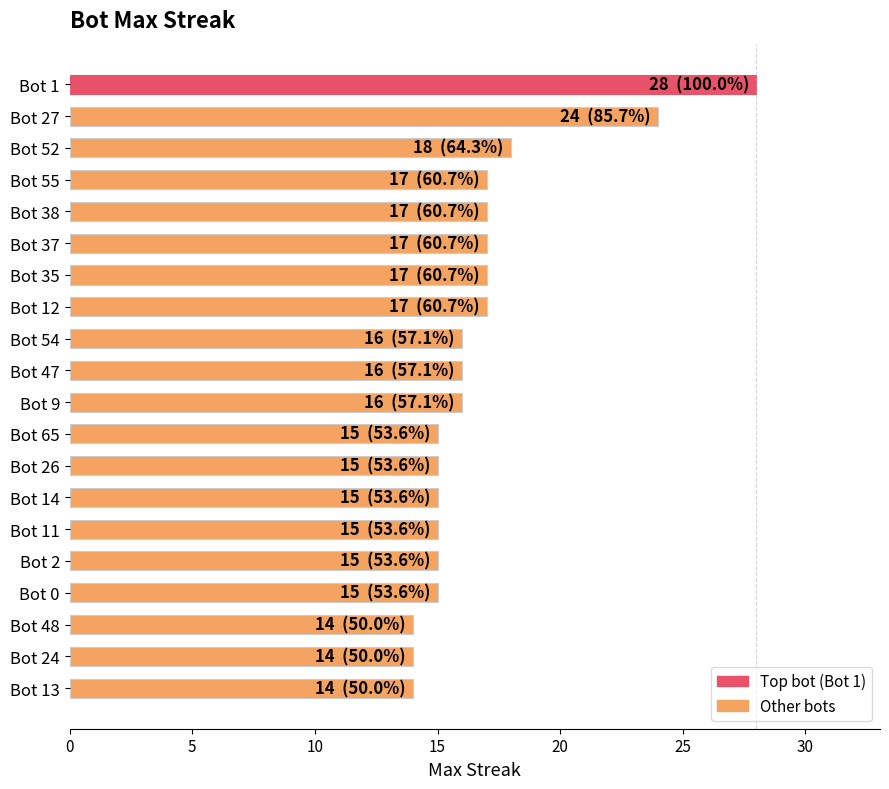

Which label corresponds to the largest value in the chart?

Bot 1